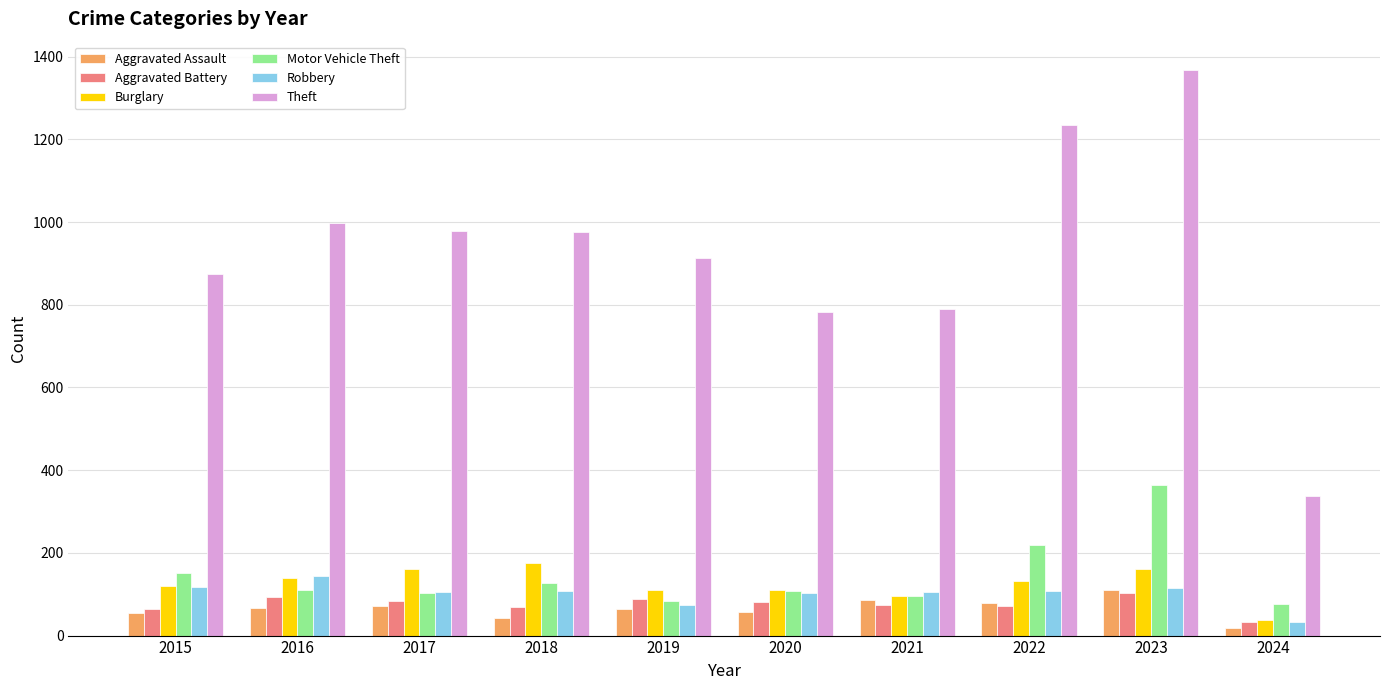

What are all the series names shown in the legend?

Aggravated Assault, Aggravated Battery, Burglary, Motor Vehicle Theft, Robbery, Theft